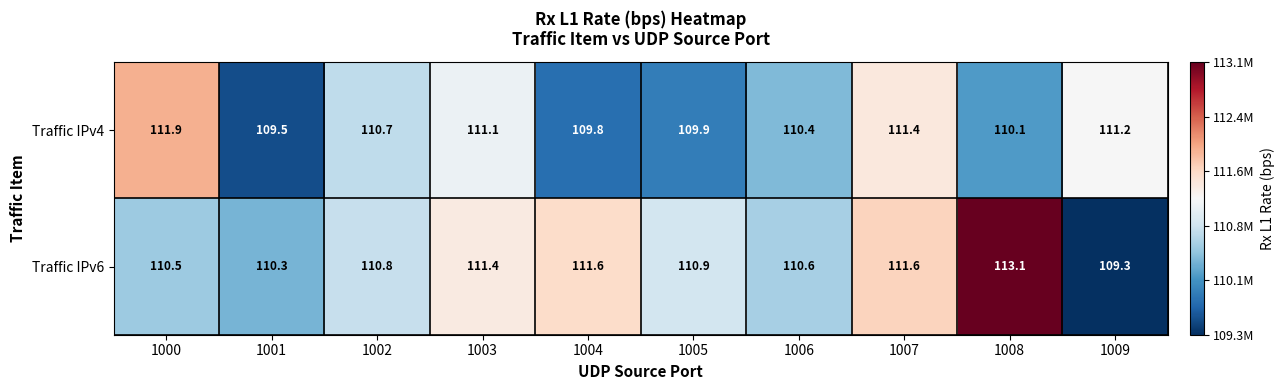

What is the difference between the highest and lowest values at 1000?

1.4